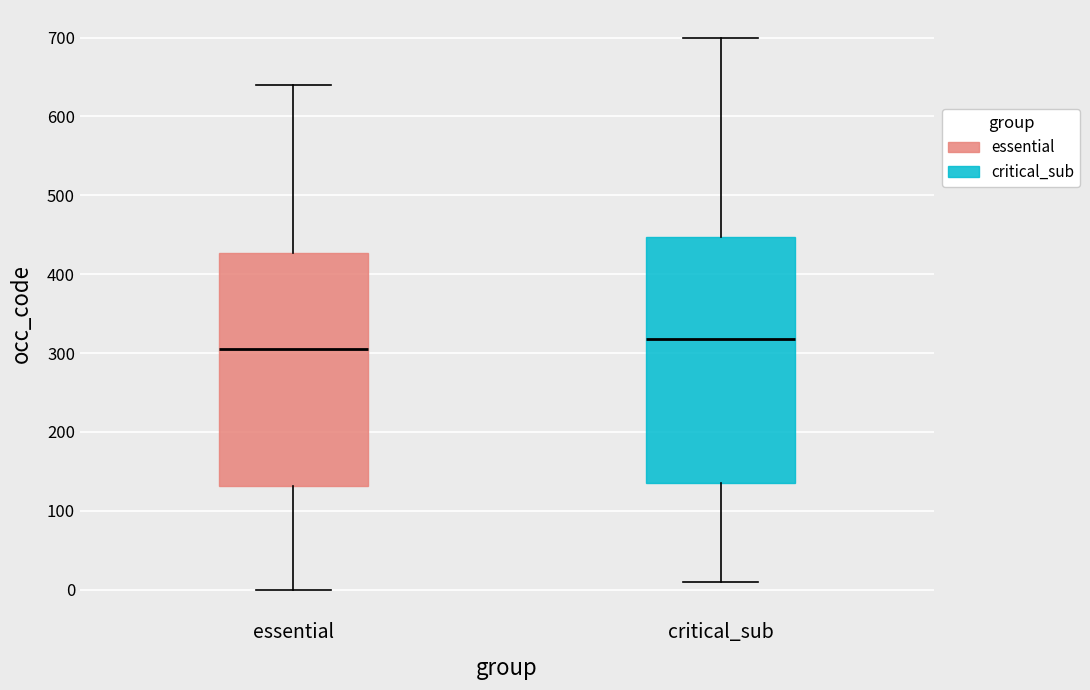

Comparing the boxes themselves (not the whiskers), which one is the tallest?

critical_sub